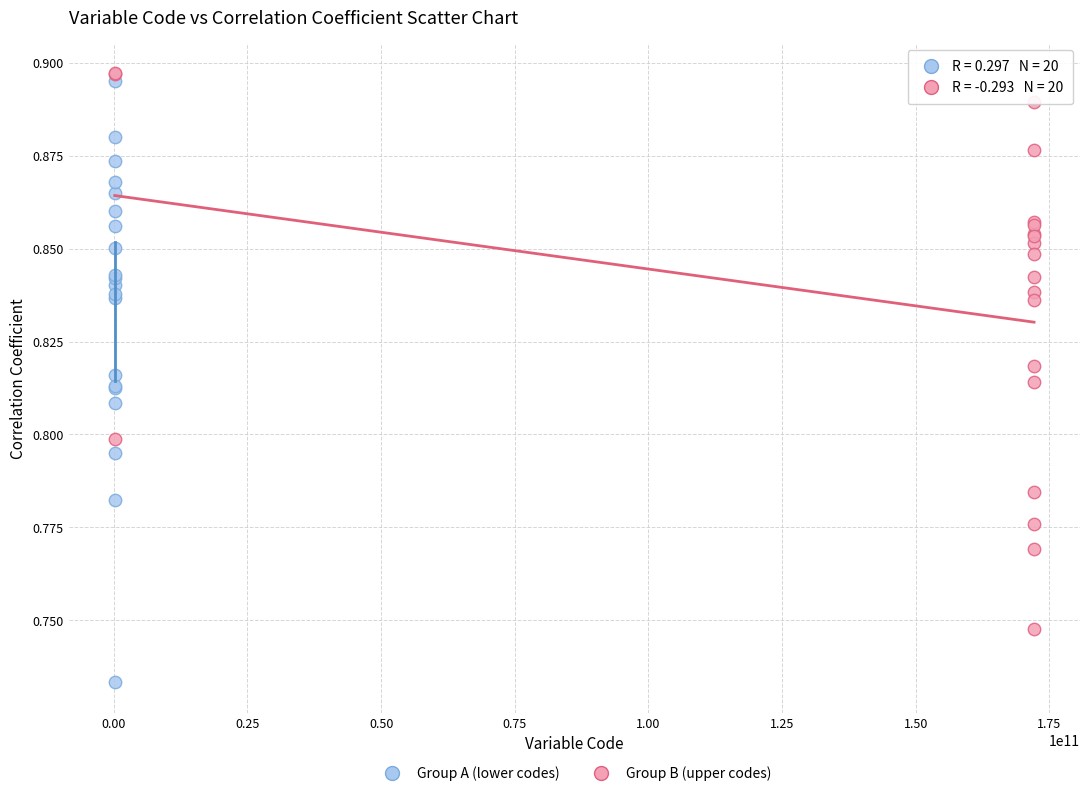

Which series contains the lowest Y value?

Group A (lower codes)